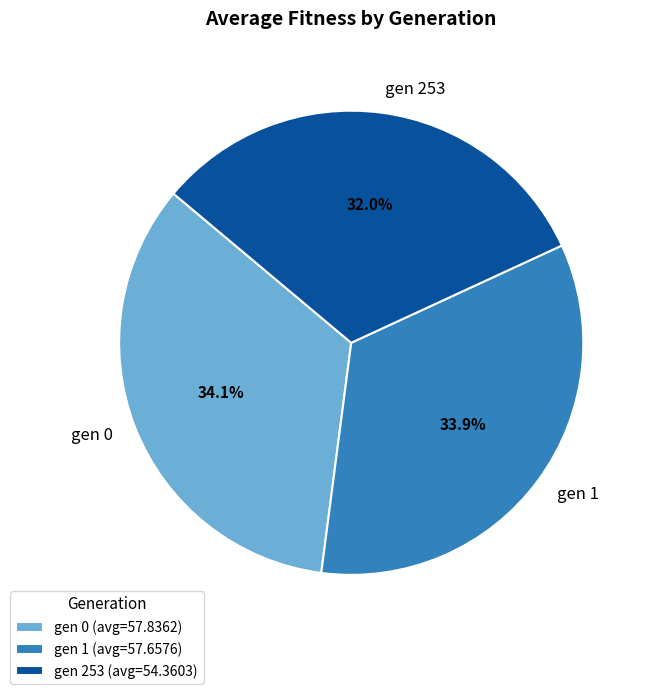

Is there a majority slice in this chart?

No